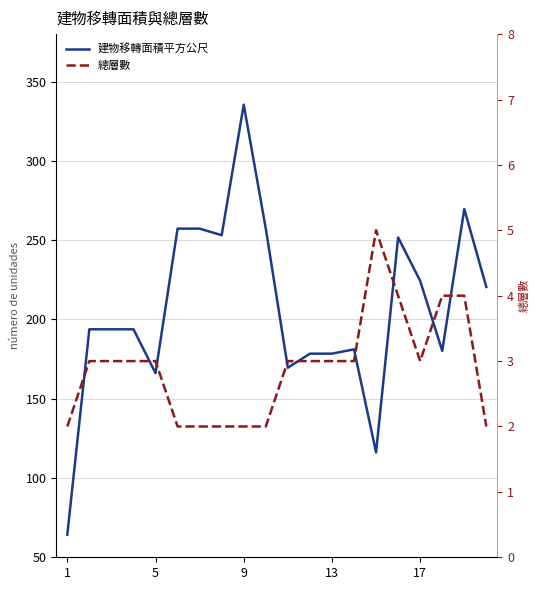

What is the average value of the 總層數 series?

2.9